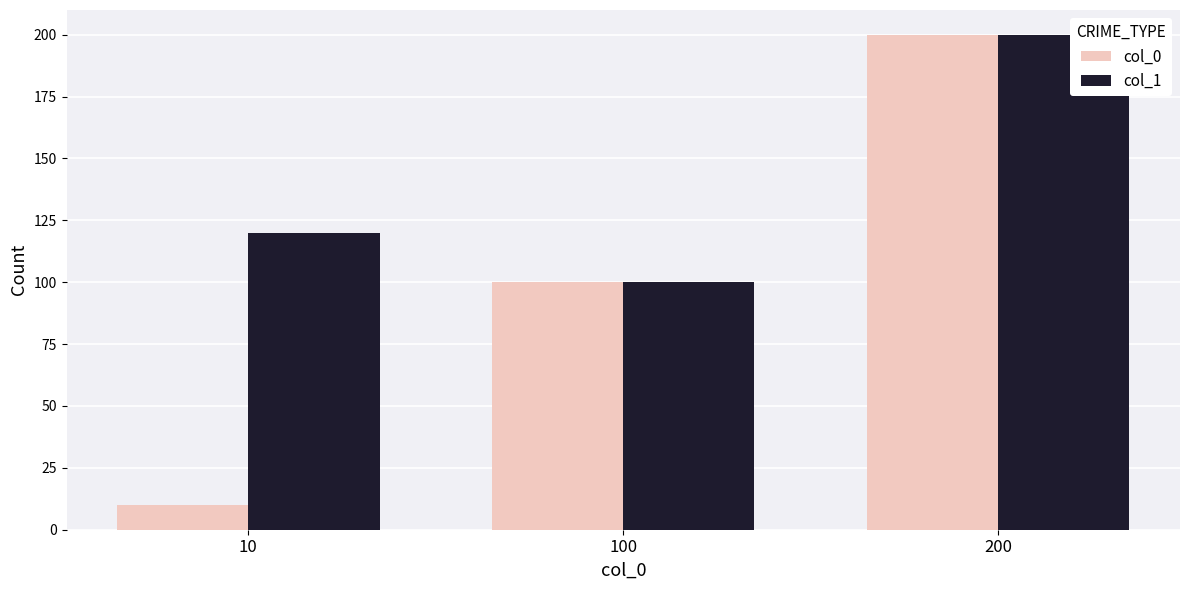

How many values in the col_0 series are below 100?

1